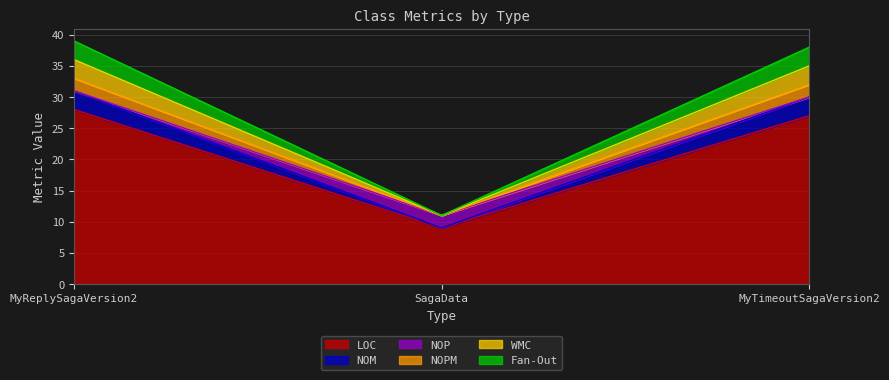

At which label is WMC closest to 22?

MyTimeoutSagaVersion2